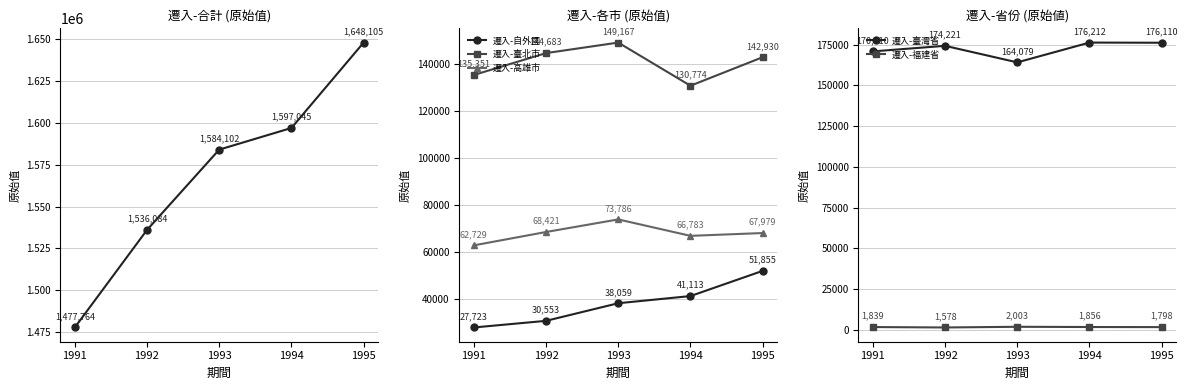

Between 1995 and 1994, which is larger?

1995